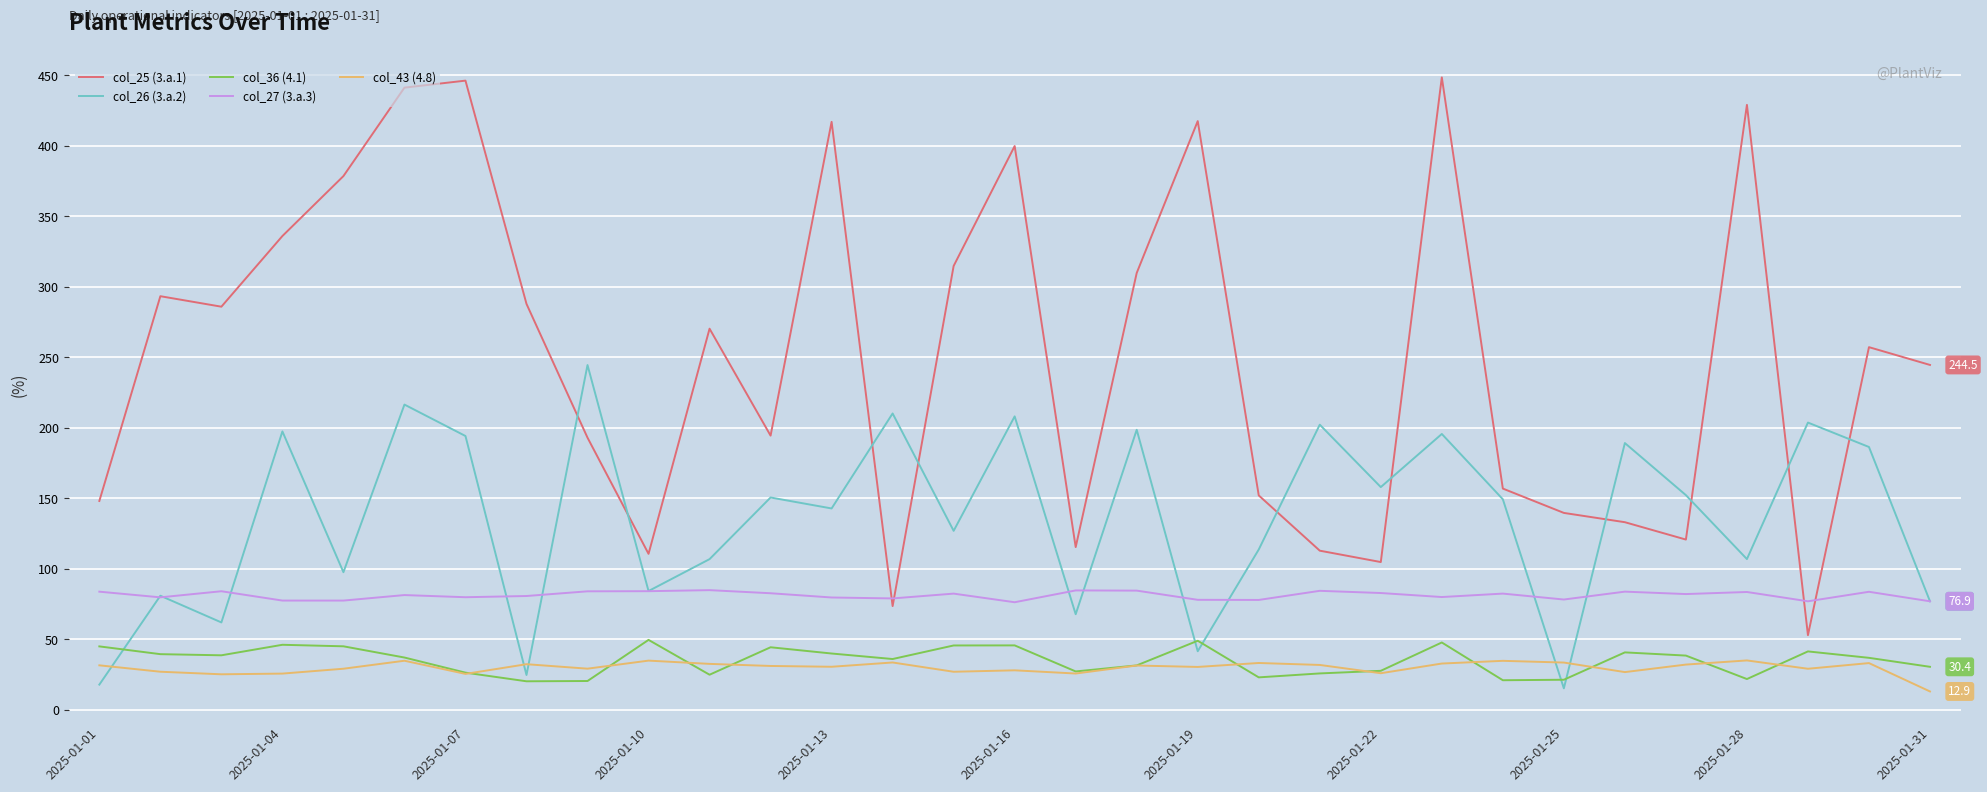

Which series has the largest range (max minus min)?

col_25 (3.a.1)